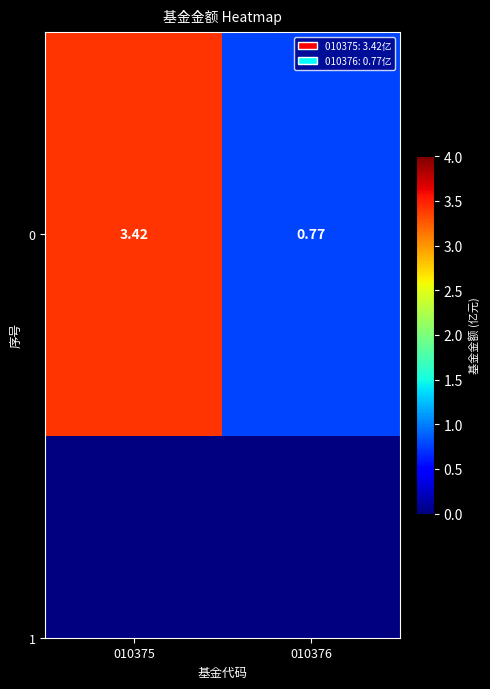

What is the difference between the values at 010375 and 010376?

2.6